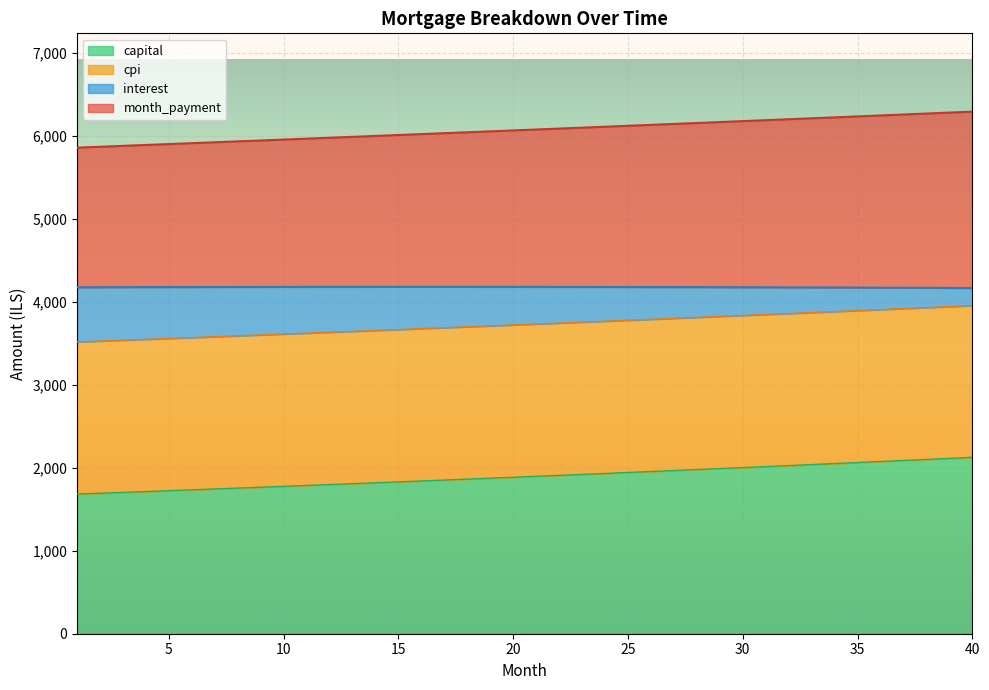

What is the maximum value for month_payment?

6290.3